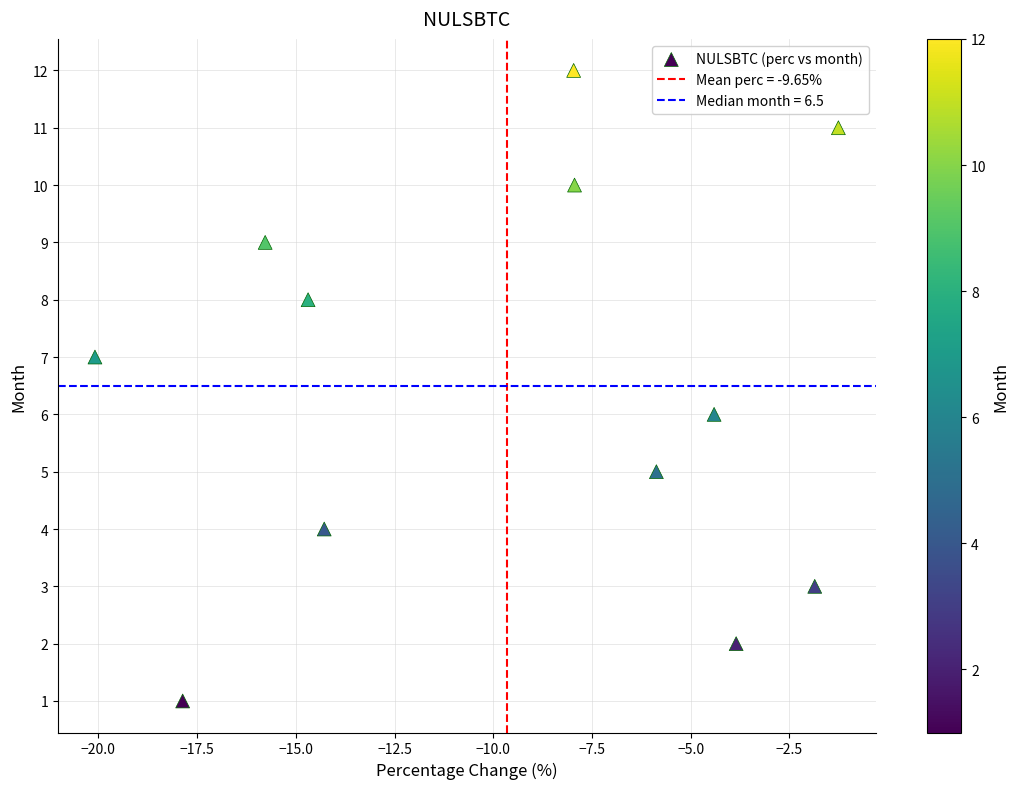

What is the range of Y values (max minus min)?

11